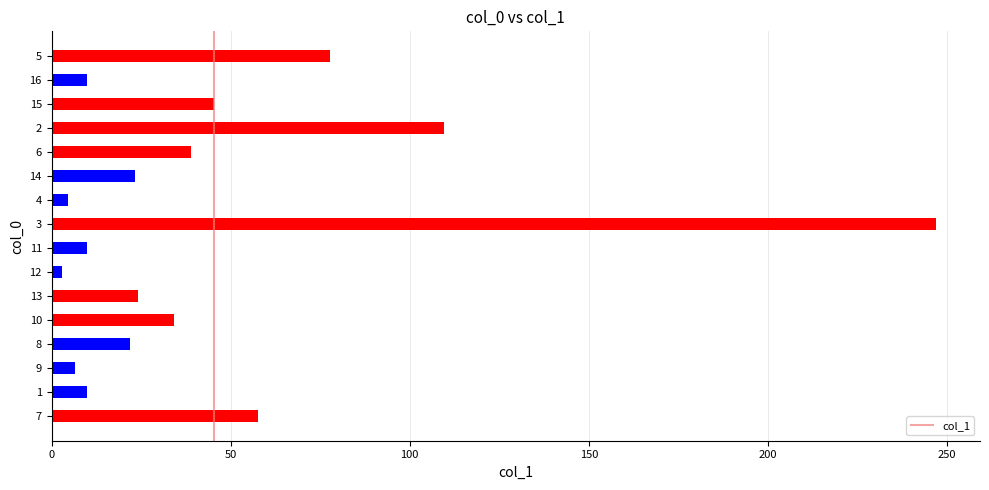

Where is the data nearest to the value 124?

2